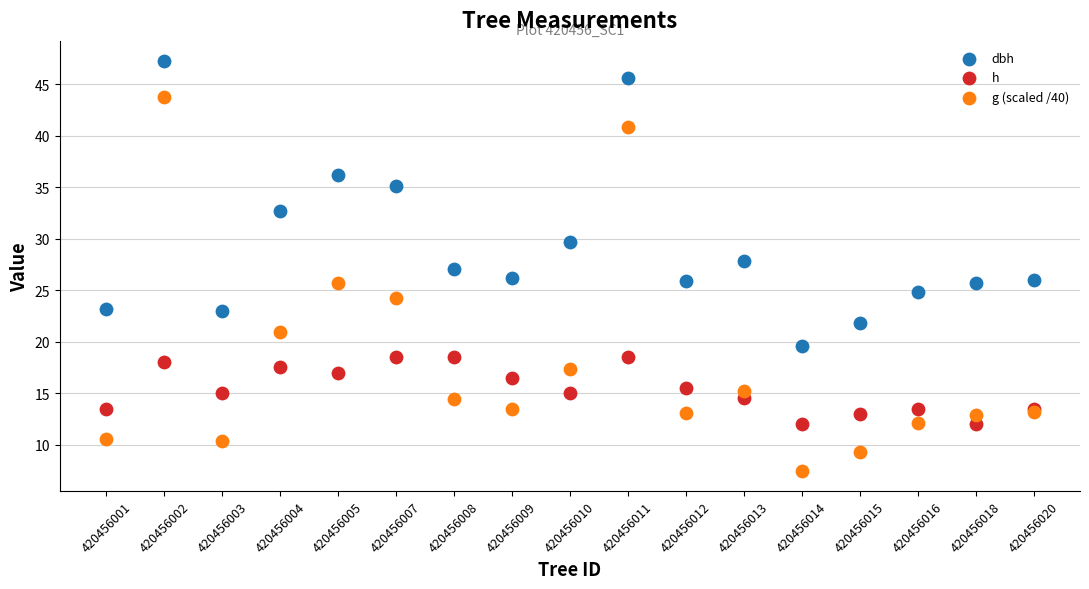

What are all the series names shown in the legend?

dbh, h, g (scaled /40)